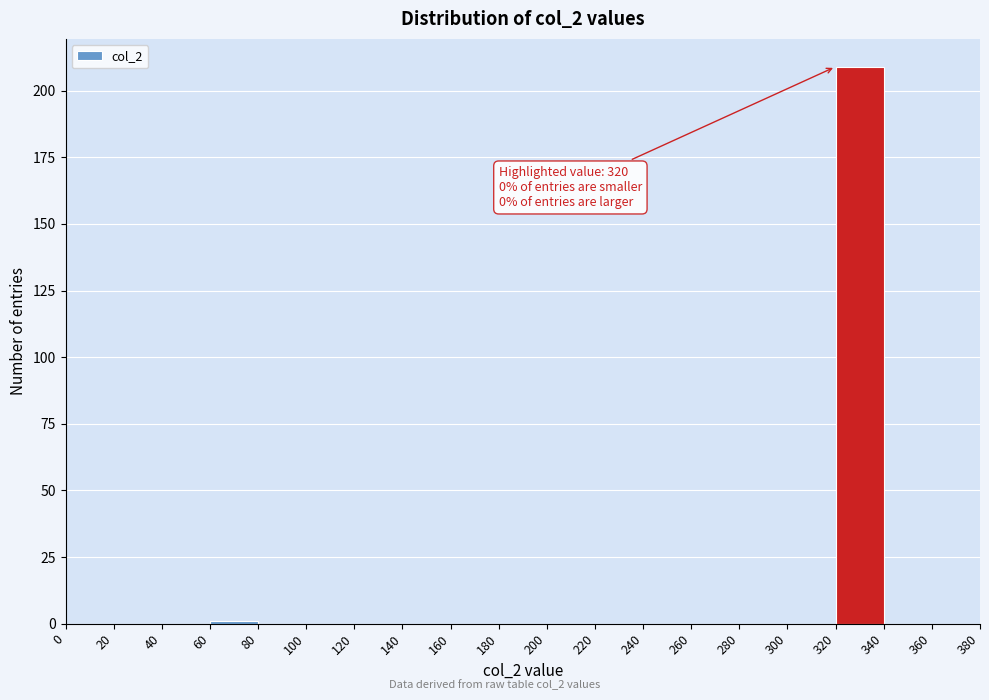

Over which range of the x-axis is the bar tallest?

320 to 340